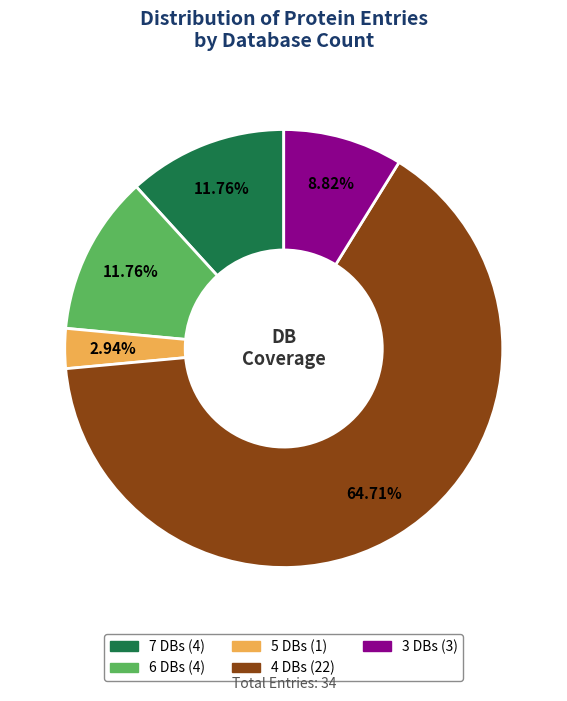

Is there a majority slice in this chart?

Yes